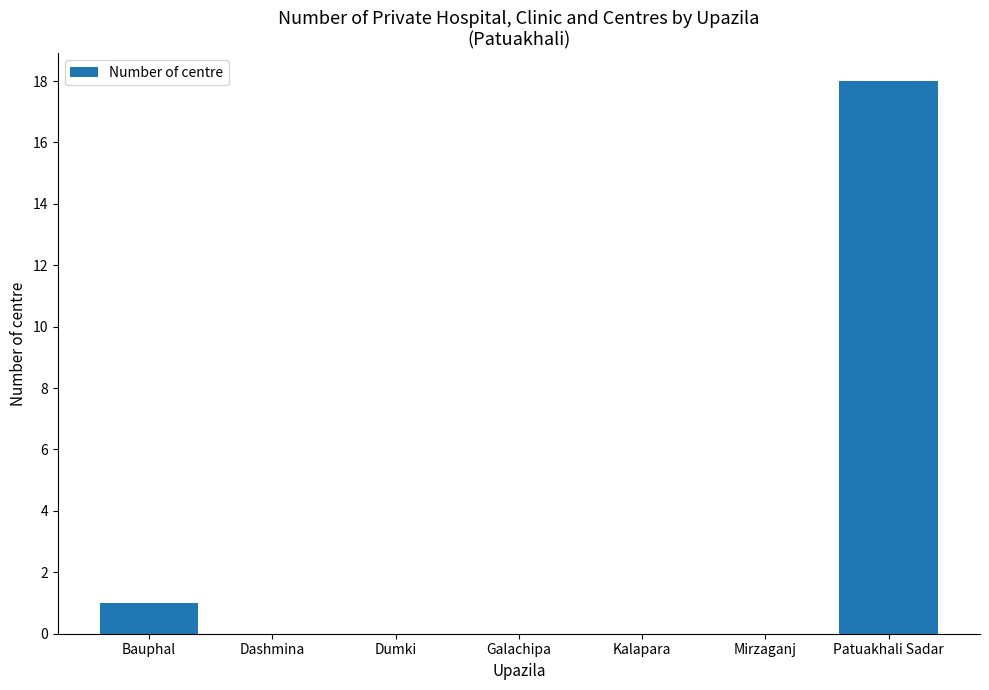

What is the change in value from Galachipa to Patuakhali Sadar?

+18